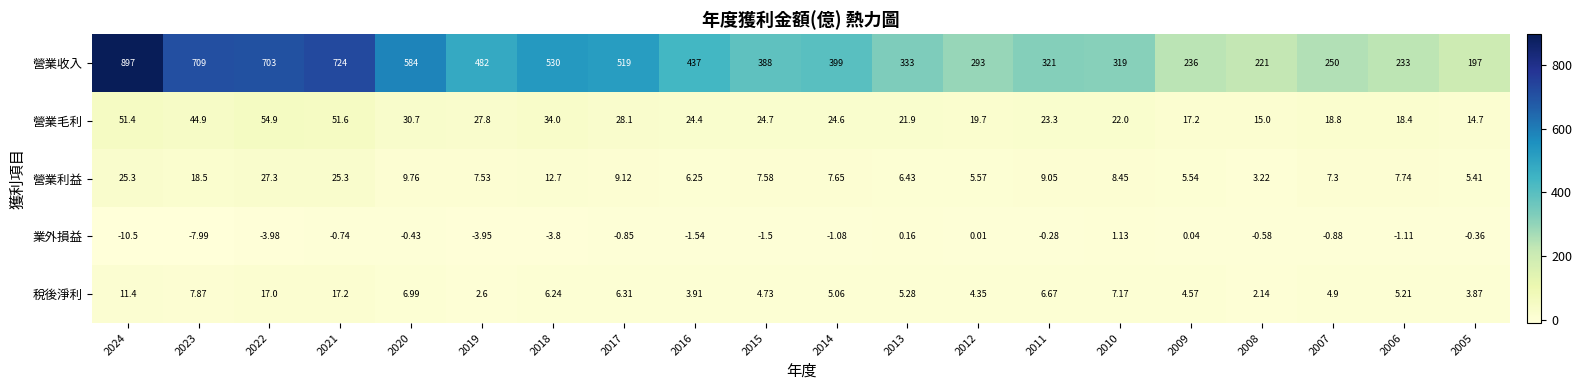

Rank the series by their maximum value, from highest to lowest.

營業收入, 營業毛利, 營業利益, 稅後淨利, 業外損益